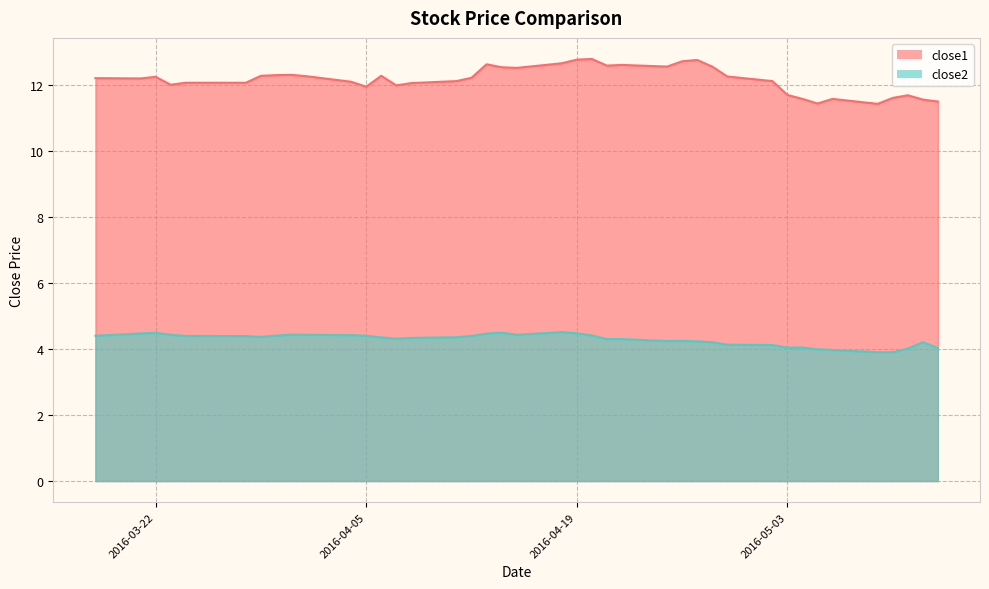

Which series has the largest range (max minus min)?

close1